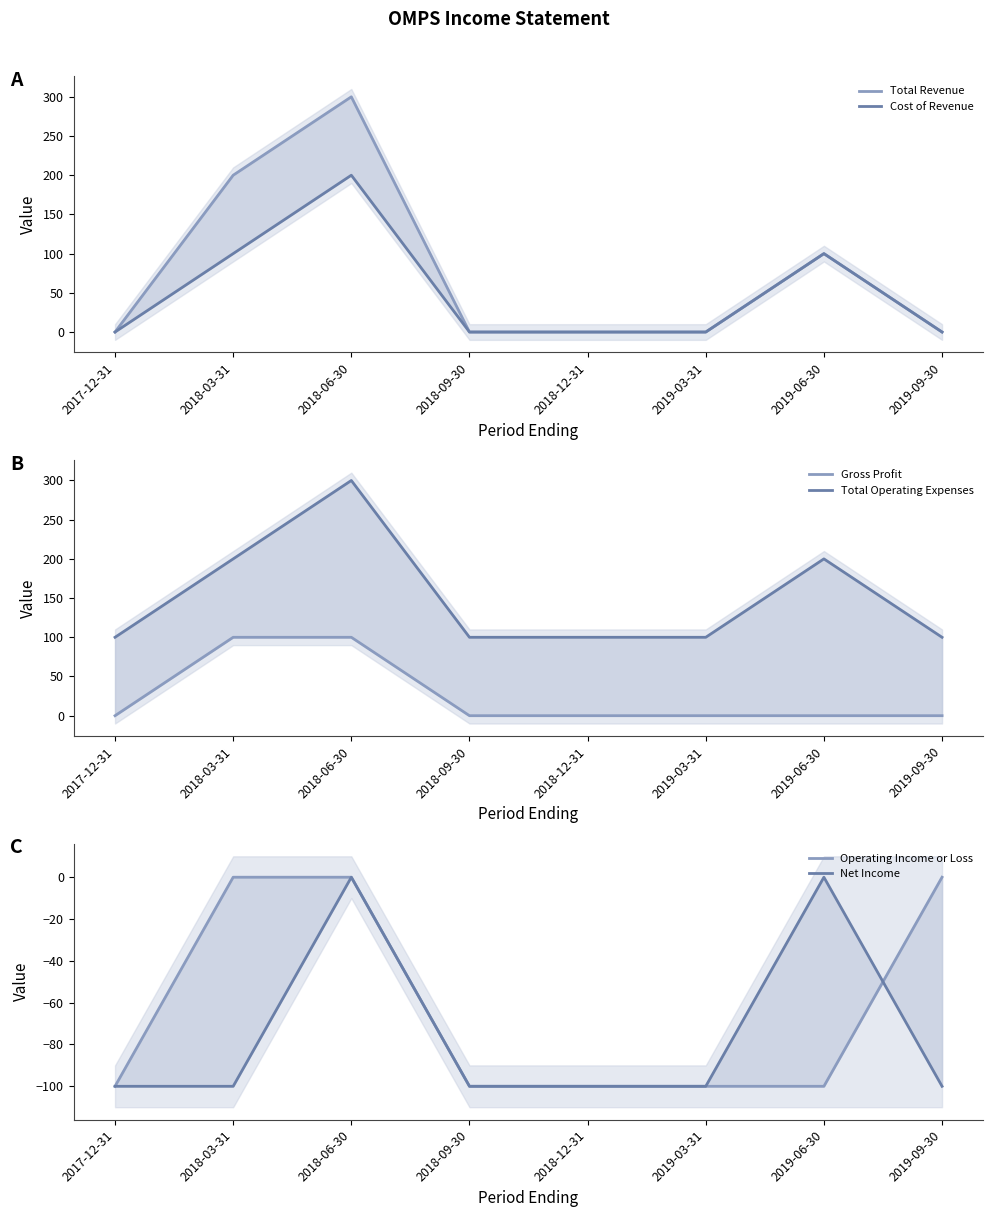

Which series changed the most between 2017-12-31 and 2018-03-31?

Total Revenue